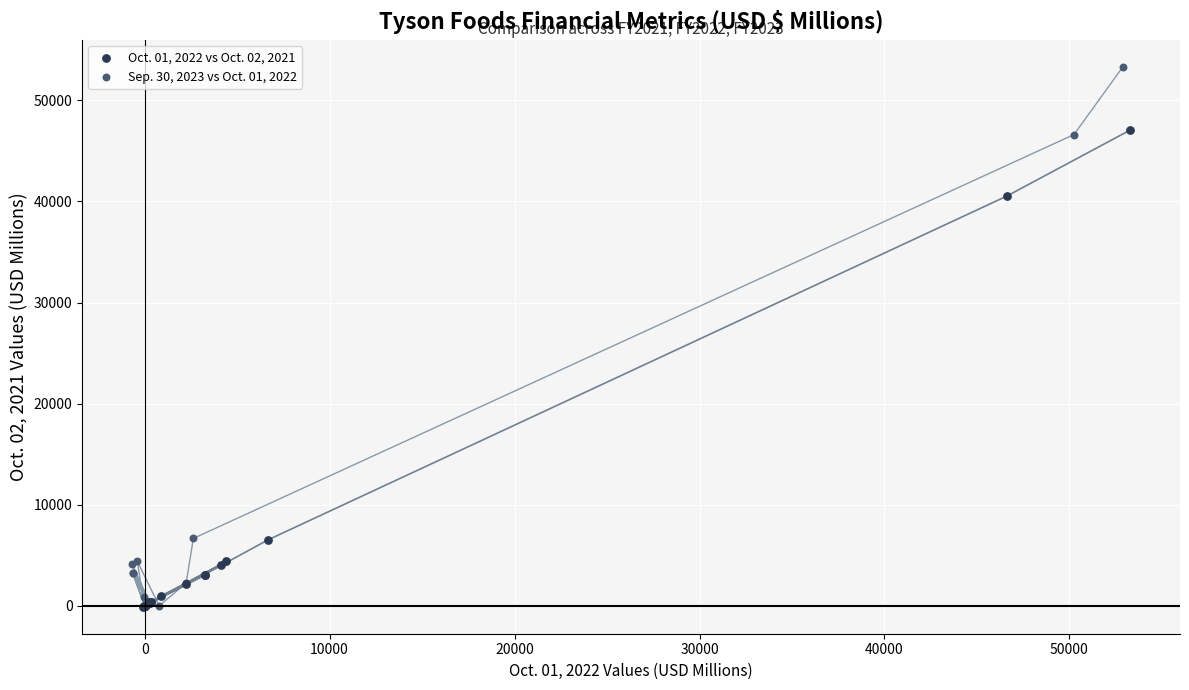

Which series has the largest Y range (max minus min)?

Sep. 30, 2023 vs Oct. 01, 2022